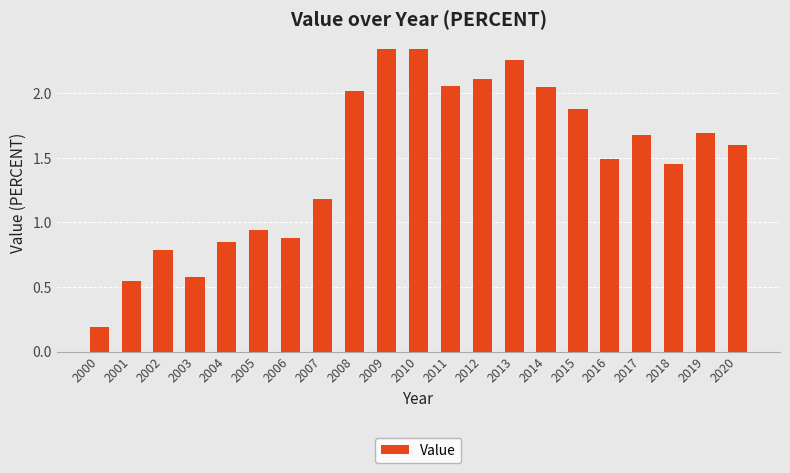

What is the sum of all values?

30.9